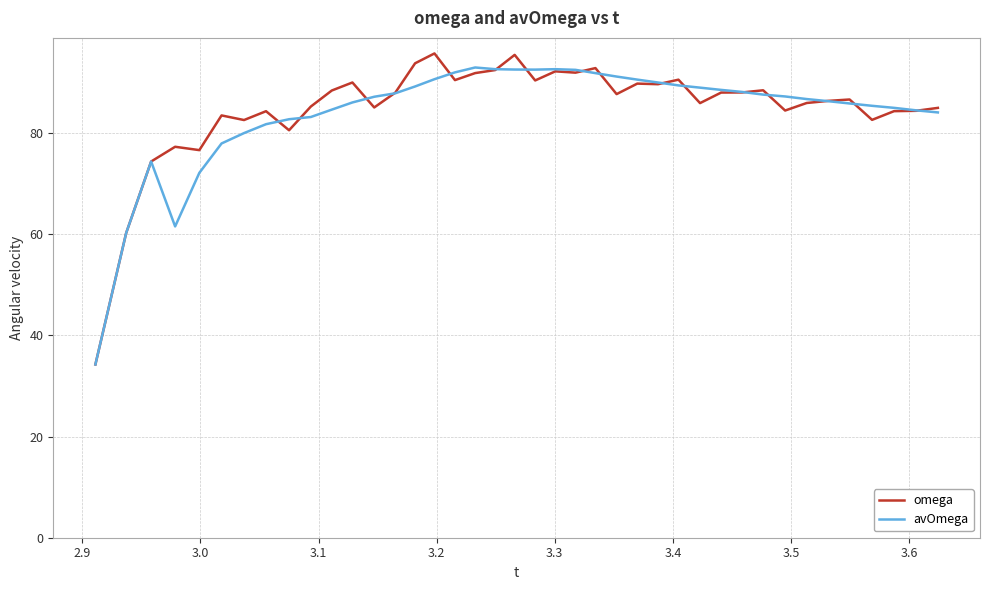

What is the smallest value displayed?

34.3